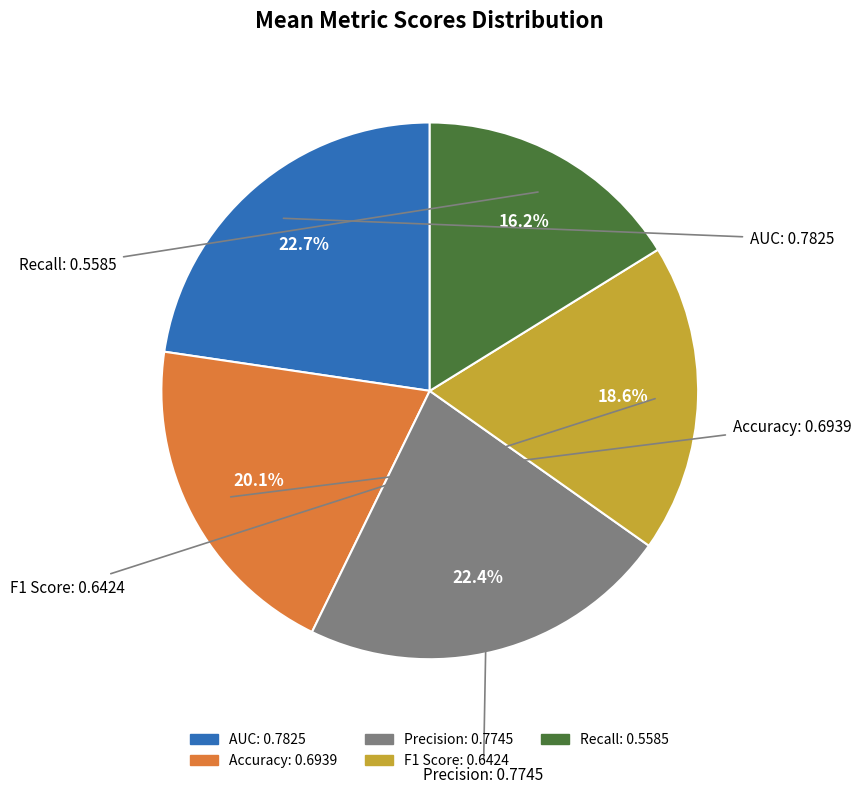

What percentage is NOT represented by Accuracy?

79.9%